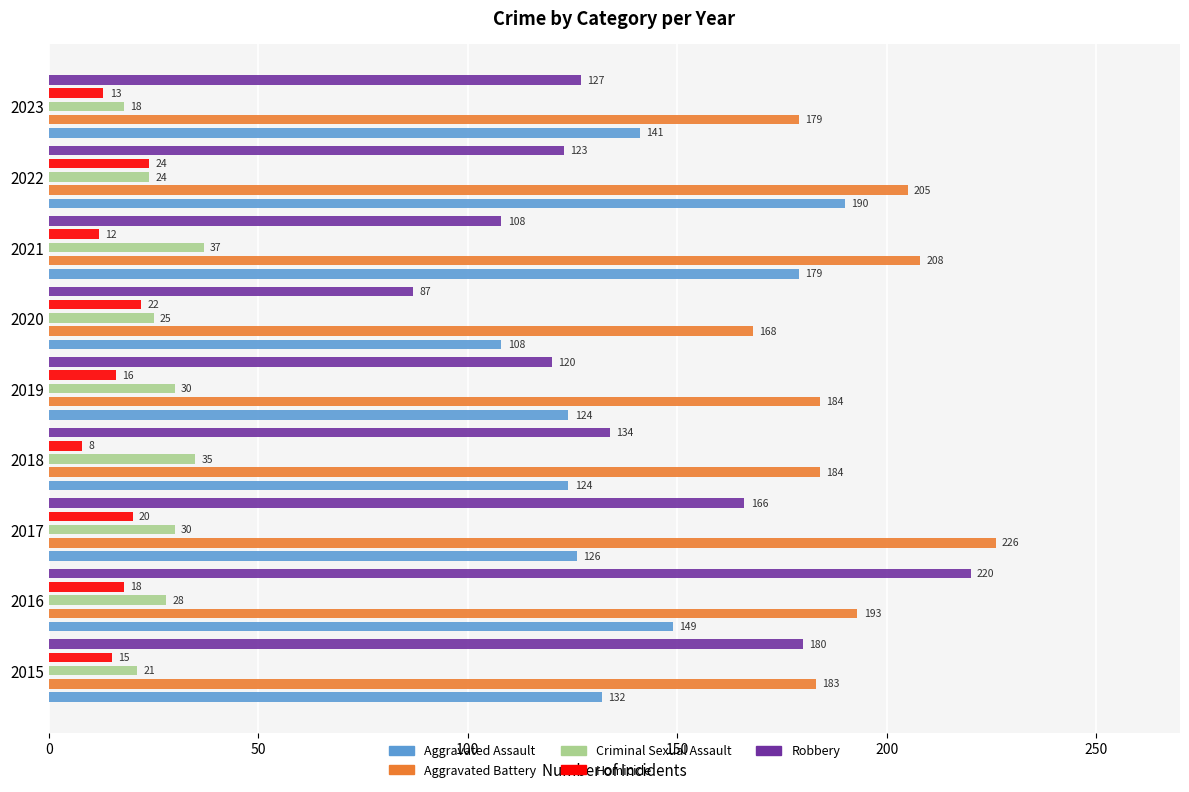

Rank the series at 2015 from lowest to highest value.

Homicide, Criminal Sexual Assault, Aggravated Assault, Robbery, Aggravated Battery